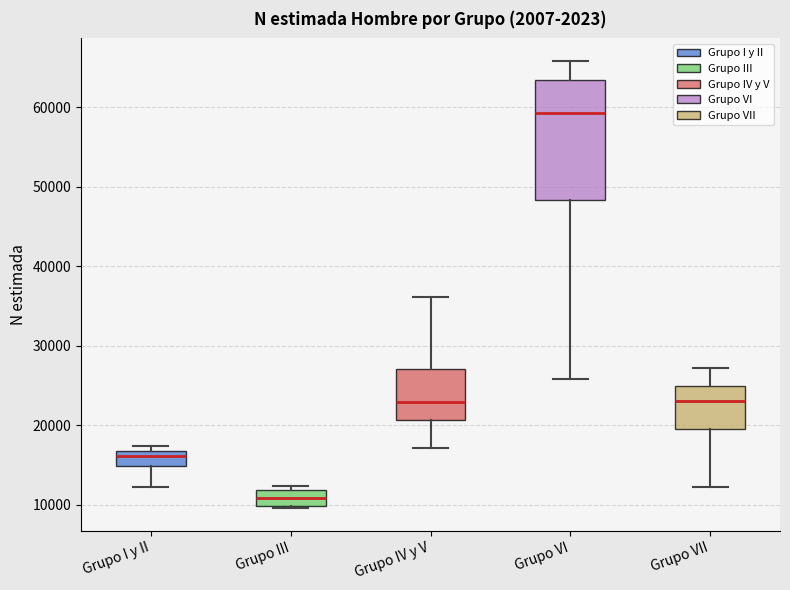

Reading left to right, read every box against the y-axis: the position of its median line, the range the box covers, and the ends of its whiskers. The values are not printed on the chart, so give them approximately, as read against the axis.

Grupo I y II: median 16000, box 15000 to 17000, whiskers 12000 to 17000 (just above the box's upper edge)
Grupo III: median 11000, box 10000 to 12000, whiskers 10000 to 12000 (just above the box's upper edge)
Grupo IV y V: median 23000, box 21000 to 27000, whiskers 17000 to 36000
Grupo VI: median 59000, box 48000 to 63000, whiskers 26000 to 66000
Grupo VII: median 23000, box 20000 to 25000, whiskers 12000 to 27000